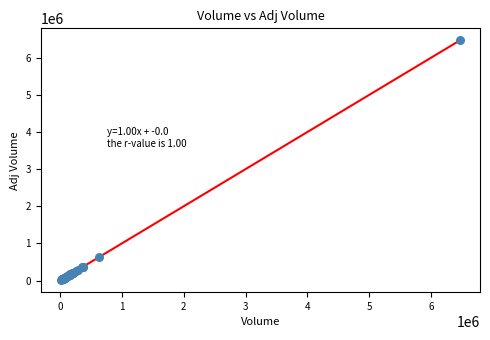

What Y value in the scatter plot is closest to 3239950?

633100